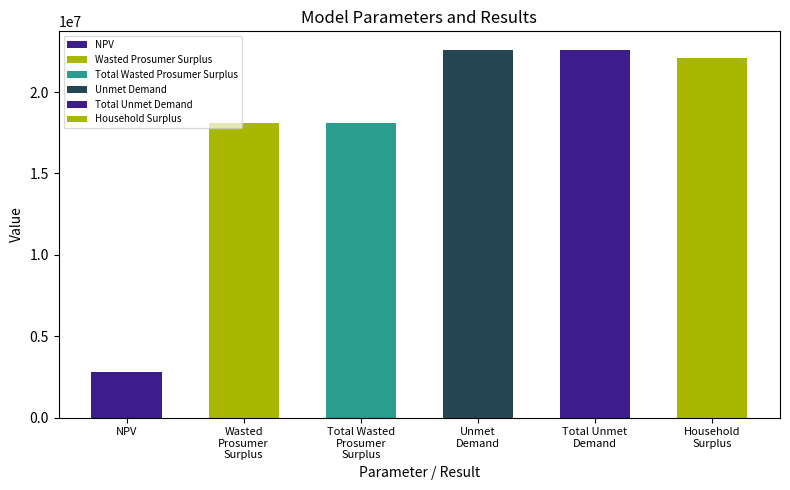

Is it true that the value at NPV is 2826478.4?

True